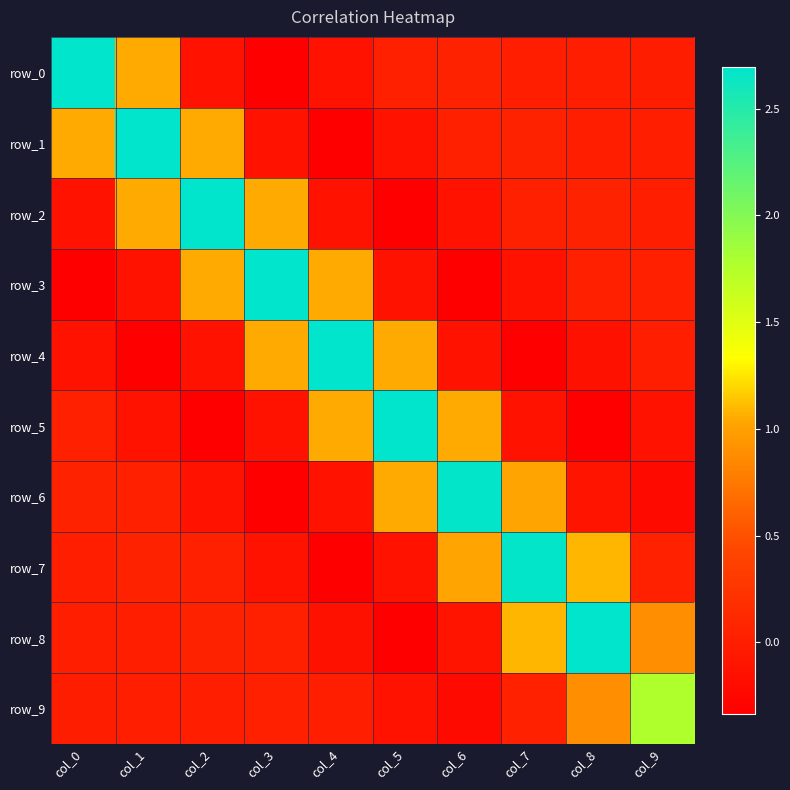

Between col_3 and col_6, which series saw the biggest shift?

row_3